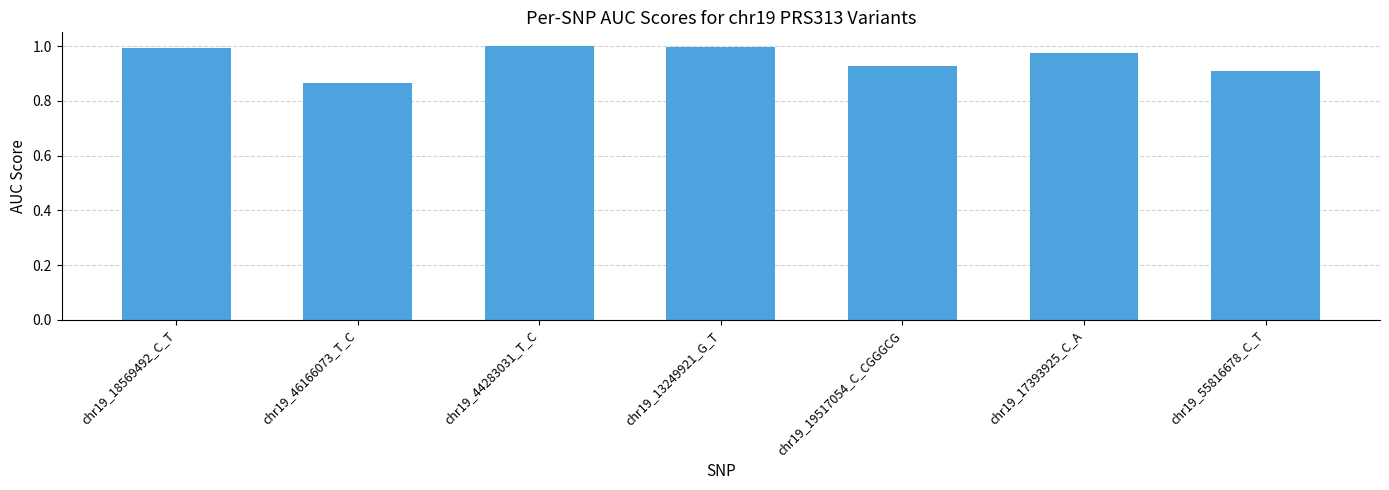

Which label corresponds to the smallest value in the chart?

chr19_46166073_T_C